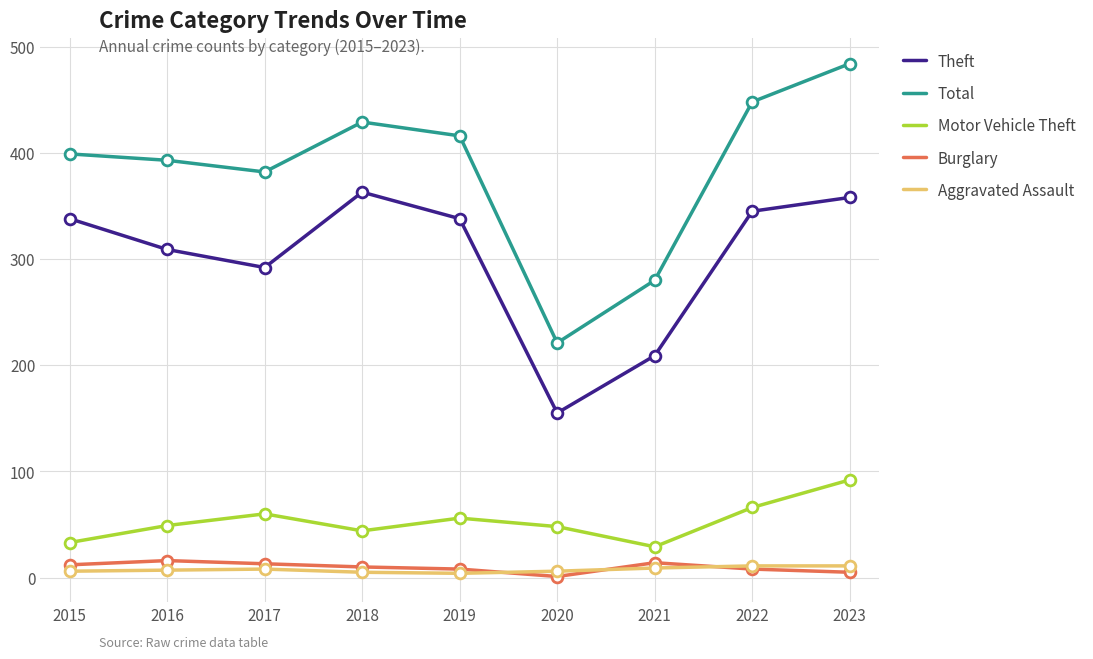

At how many categories does at least one series exceed 343?

7